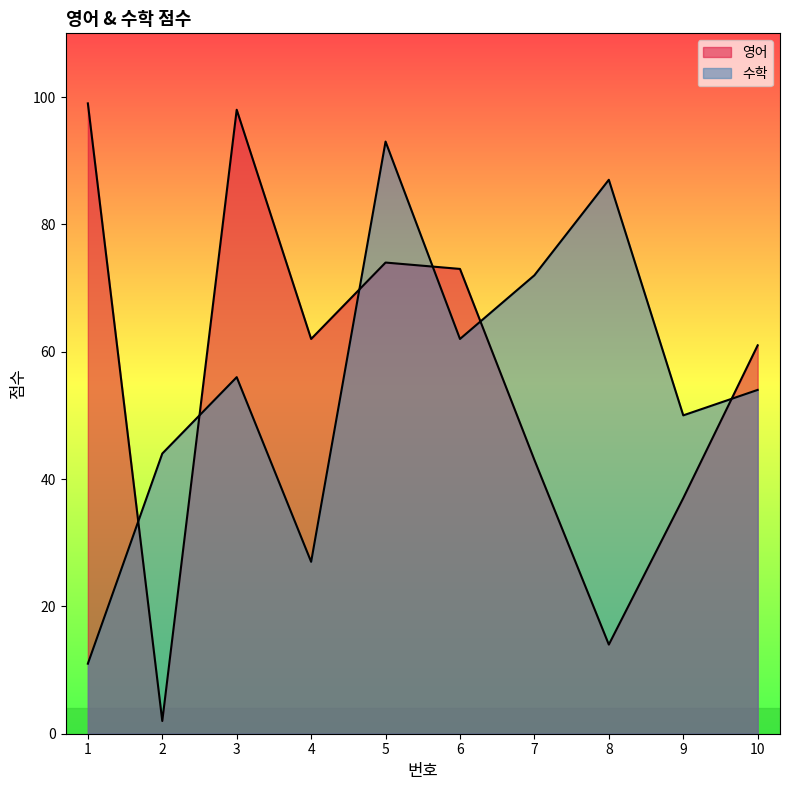

What is the sum of the 수학 values at 10 and 5?

147